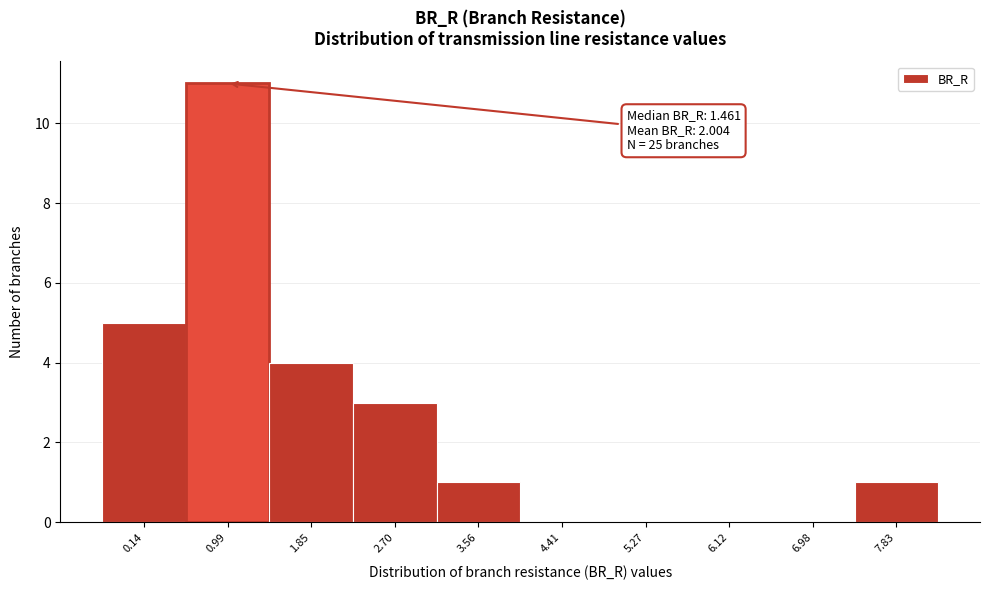

Reading left to right, transcribe all the data shown in this chart.

0.14=5	0.99=11	1.85=4	2.70=3	3.56=1	4.41=0	5.27=0	6.12=0	6.98=0	7.83=1